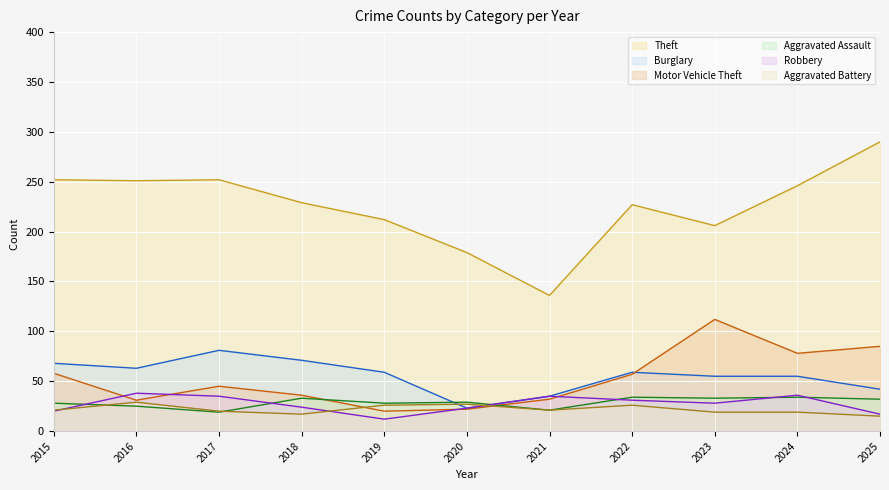

Which series has the largest range (max minus min)?

Theft (line)